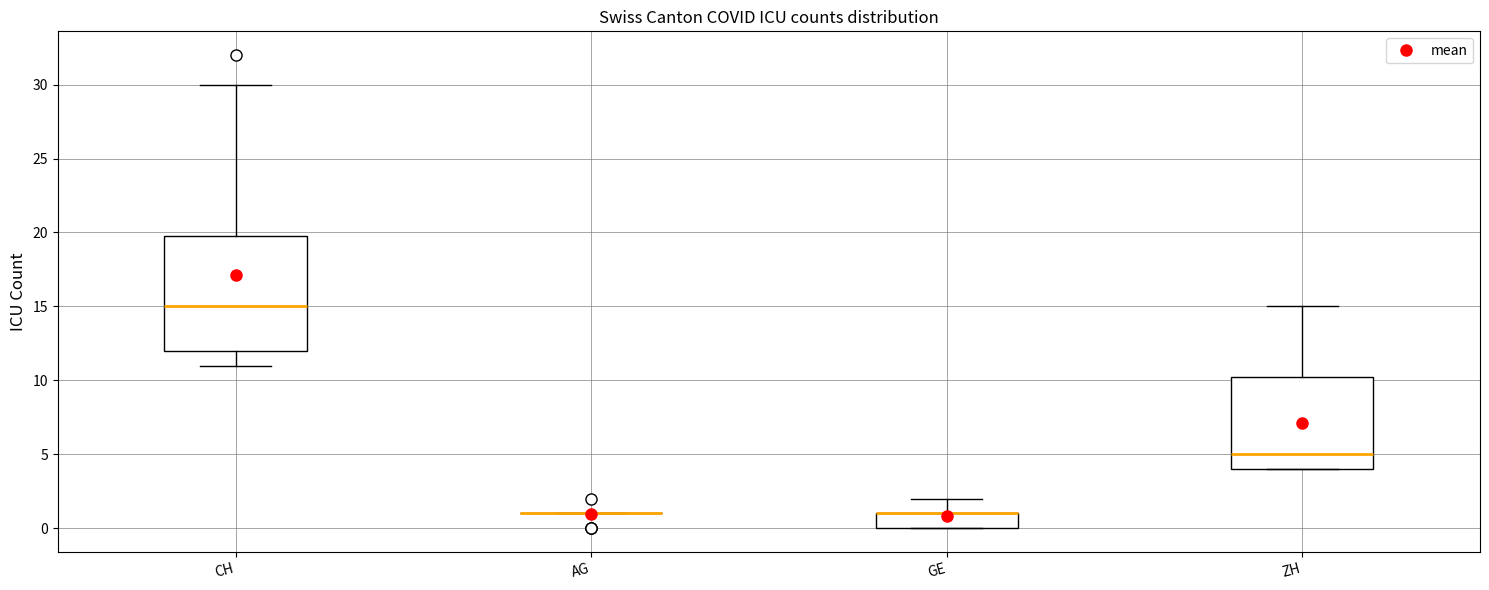

Which box is the tallest, from its lower edge to its upper edge?

CH